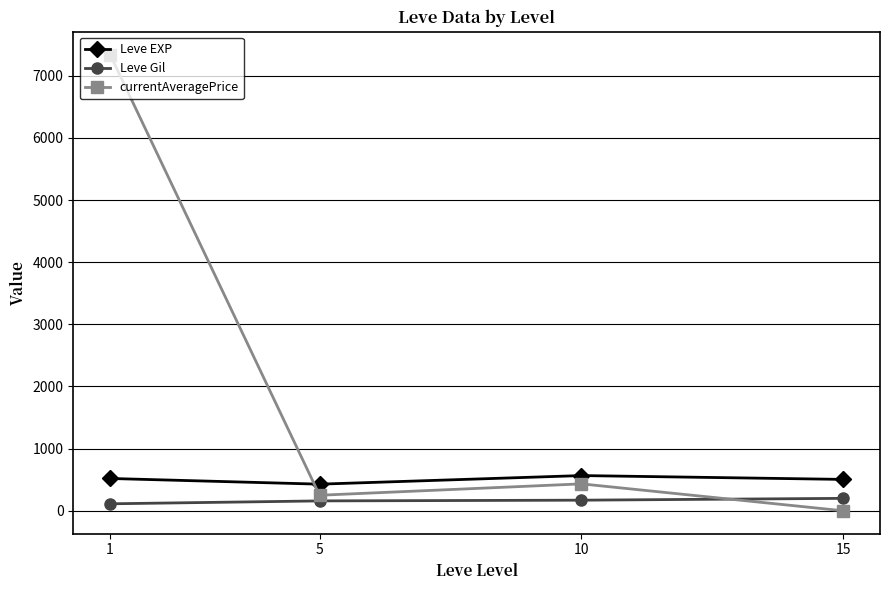

True or false: Leve Gil has a value of 200.0 at 15.

True